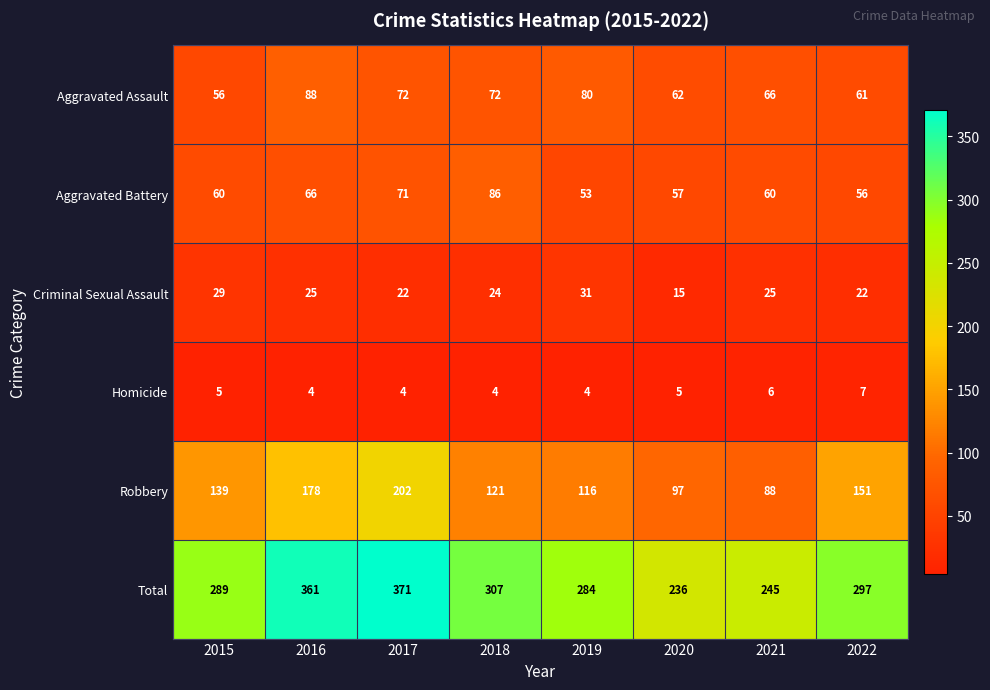

What value does the Robbery series have at 2021, to the nearest 10?

90